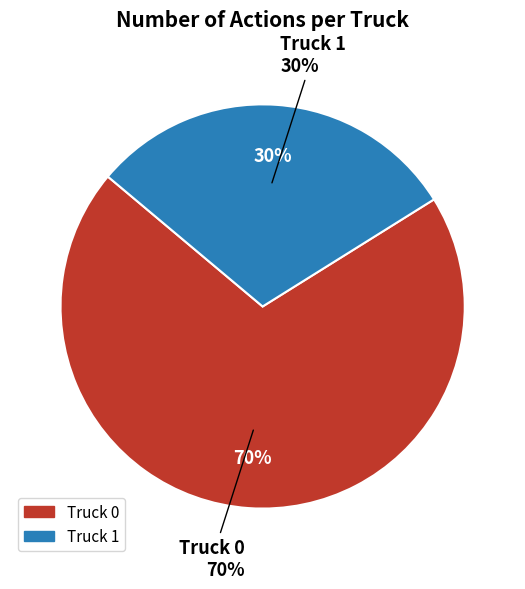

Which category has the biggest portion of the pie?

Truck 0